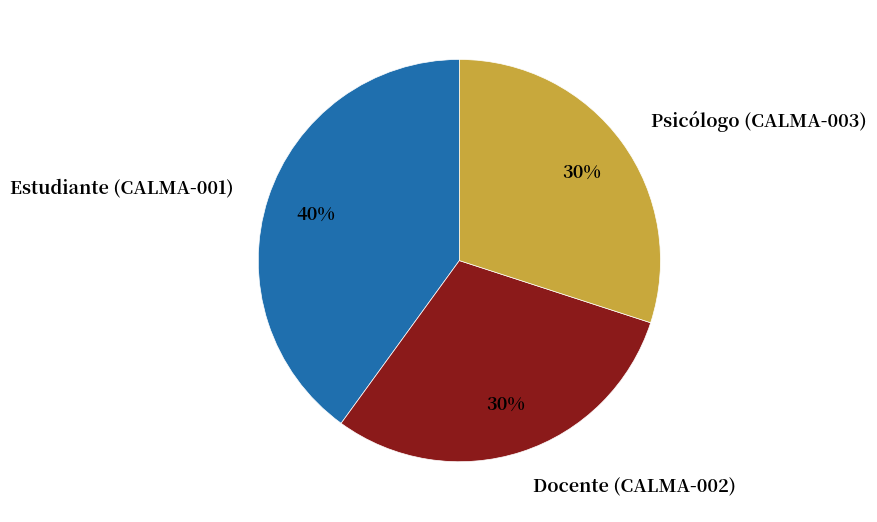

Which slice is the largest?

Estudiante (CALMA-001)